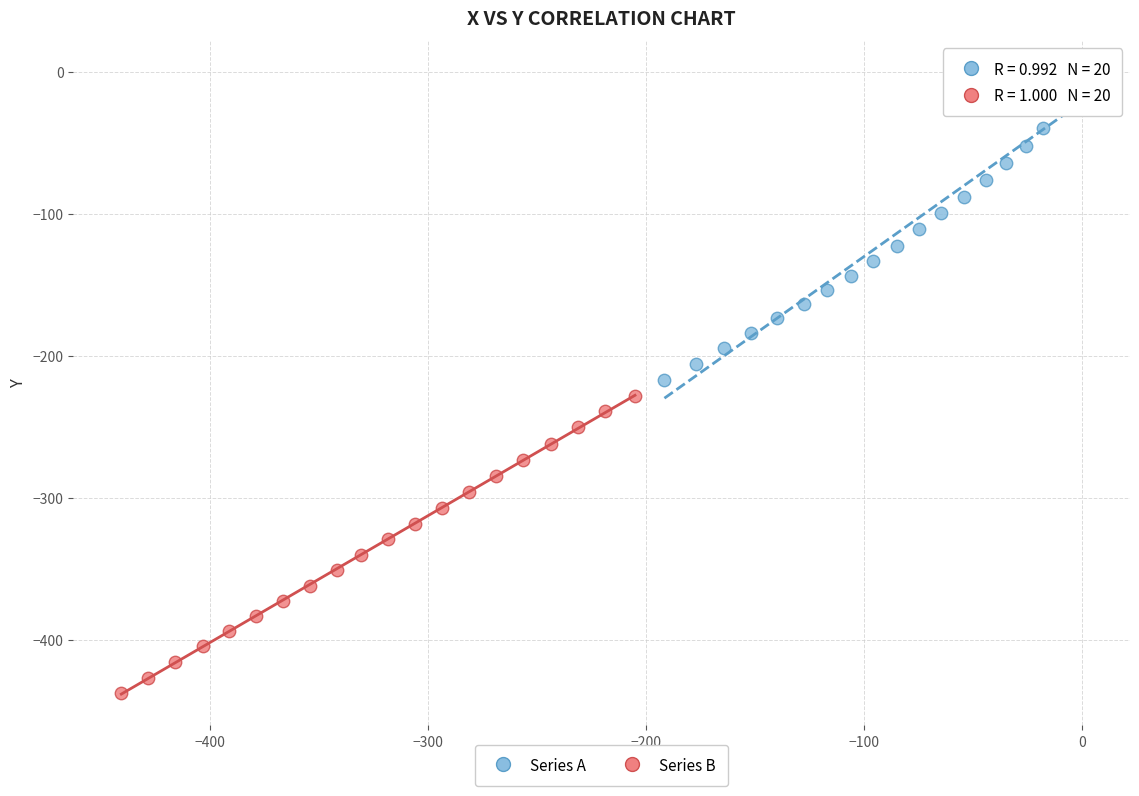

Which series reaches the maximum Y coordinate?

Series A